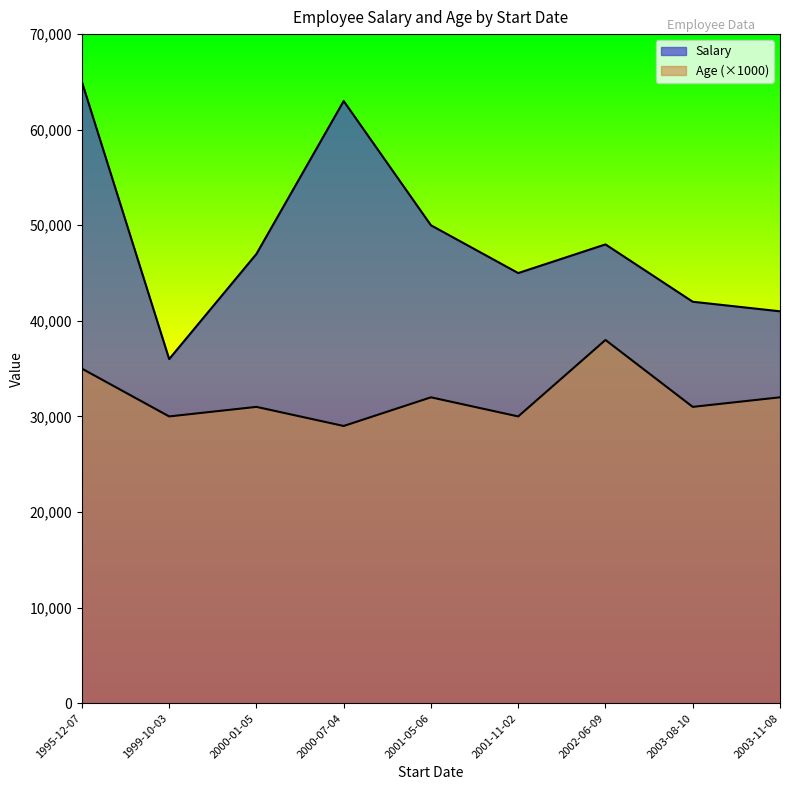

Between 2001-11-02 and 2001-05-06, which series saw the biggest shift?

Salary